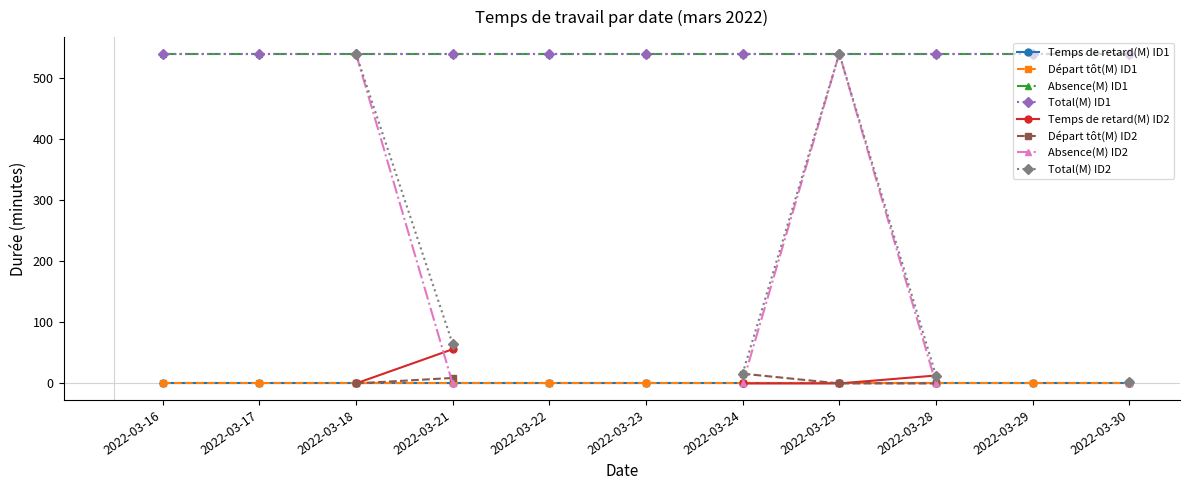

True or false: Absence(M) ID1 has more than 0 points higher than both neighbors.

False